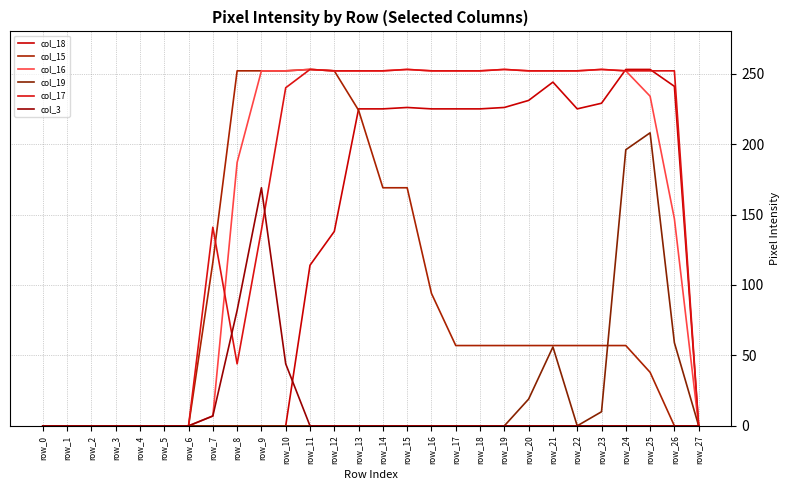

Is this an area chart (filled region under the line)?

No